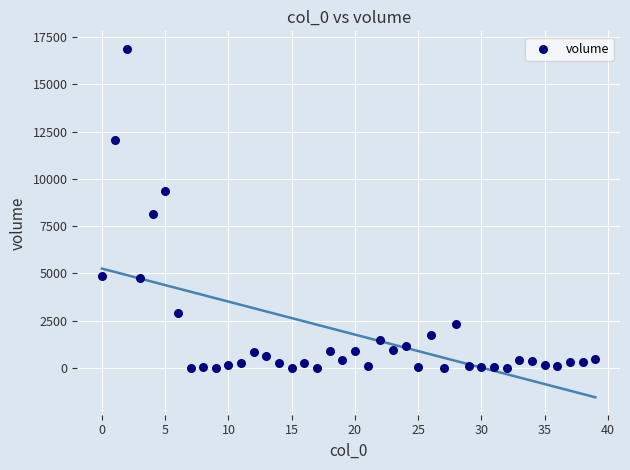

What Y value in the scatter plot is closest to 8442?

8160.8